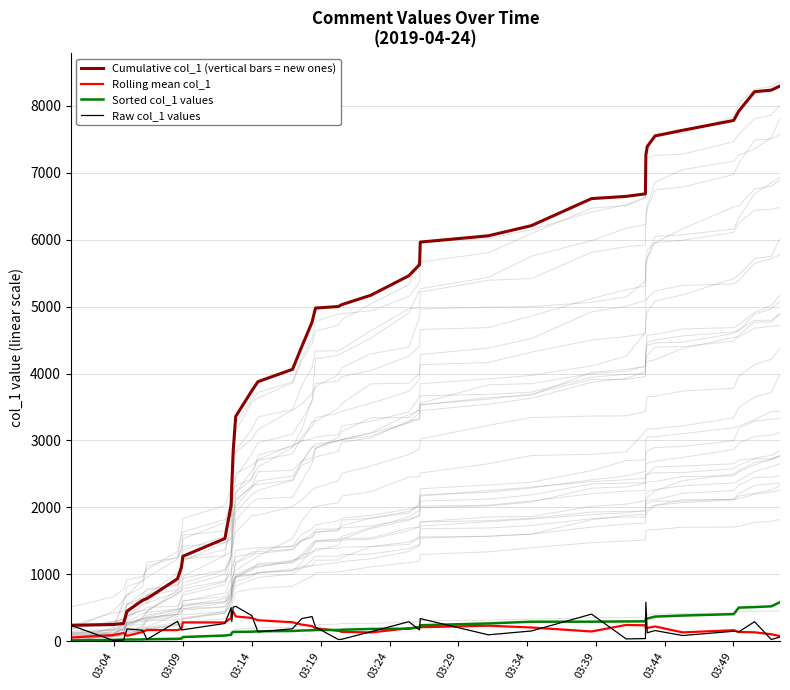

What is the maximum value for Cumulative col_1 (vertical bars = new ones)?

8297.3